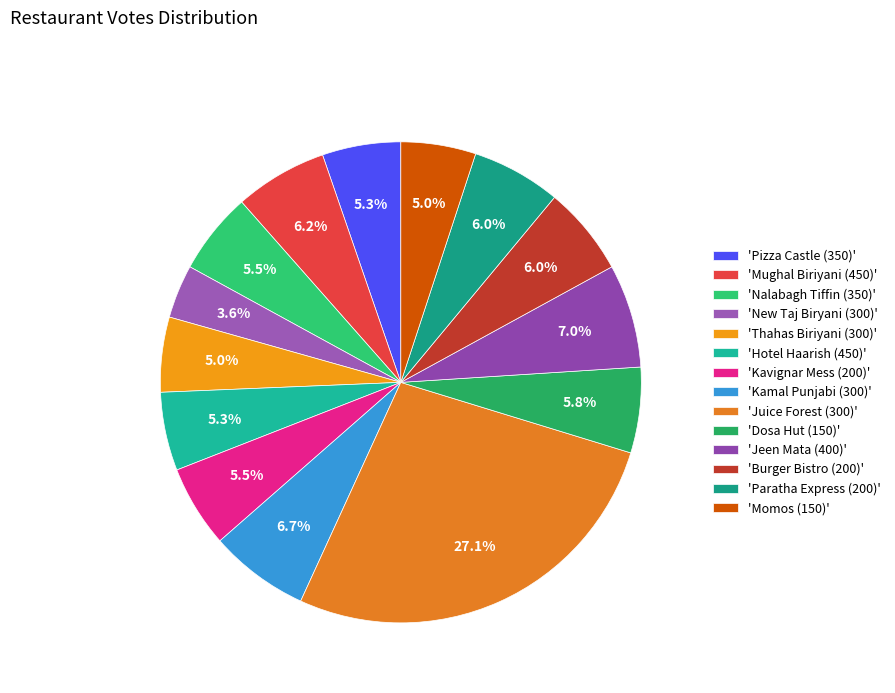

Is there any slice that represents more than half of the pie?

No